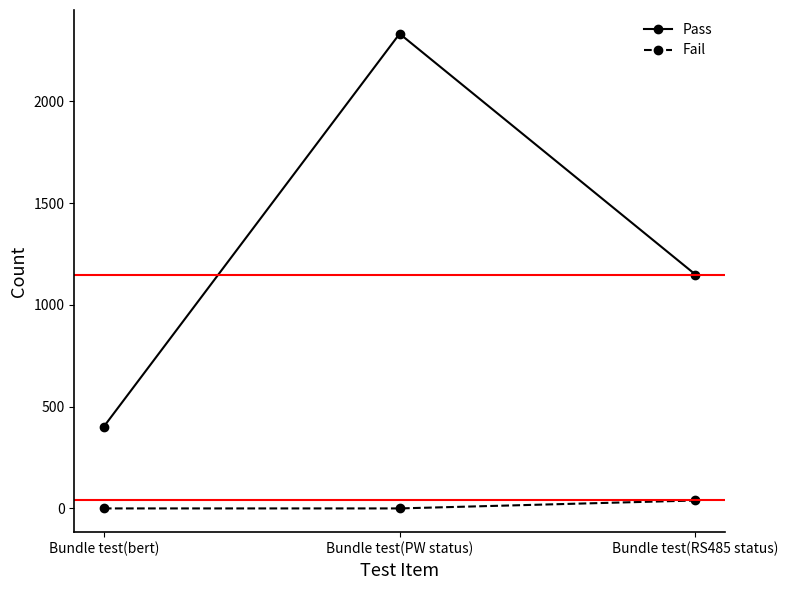

What is the total value across all series at Bundle test(PW status)?

2332